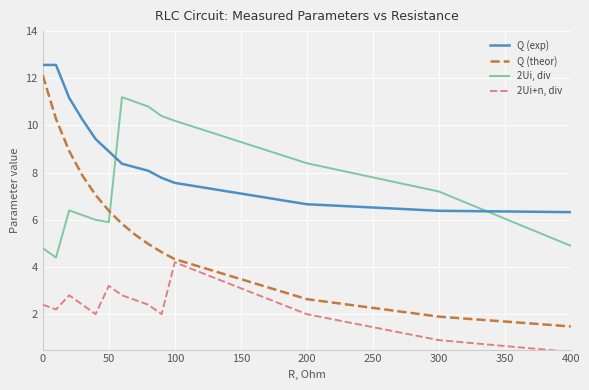

List the series in order of their peak value, lowest first.

2Ui+n, div, 2Ui, div, Q (theor), Q (exp)